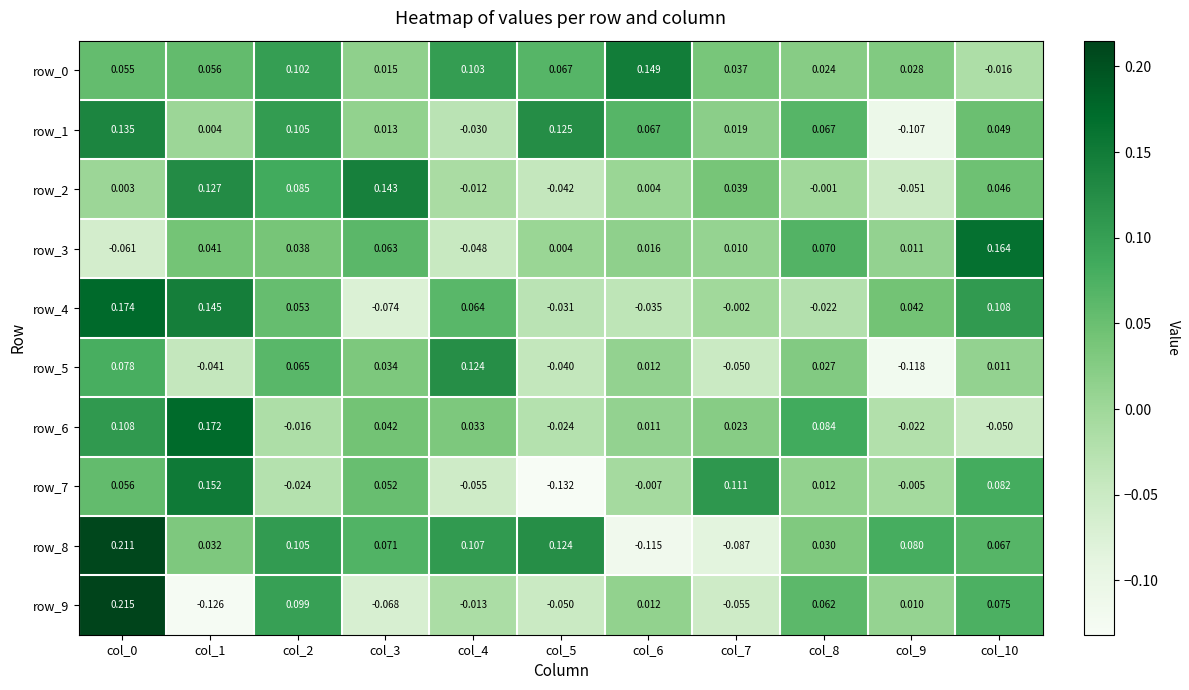

What is the total value across all series at col_2?

0.6